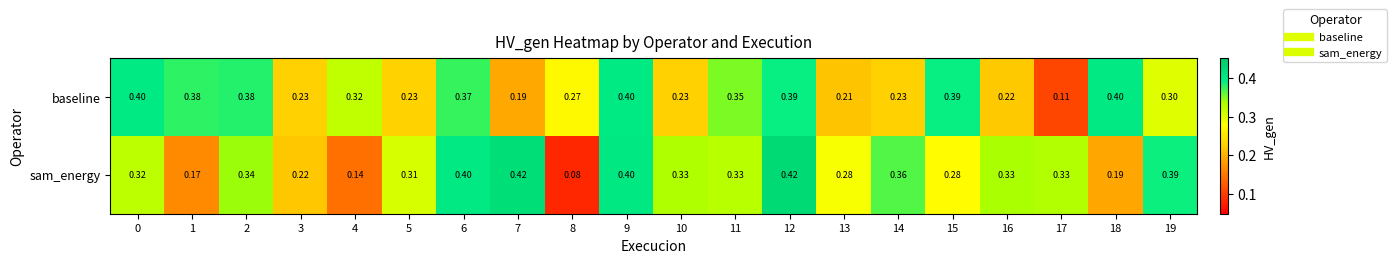

Which series changed the most between 0 and 11?

baseline